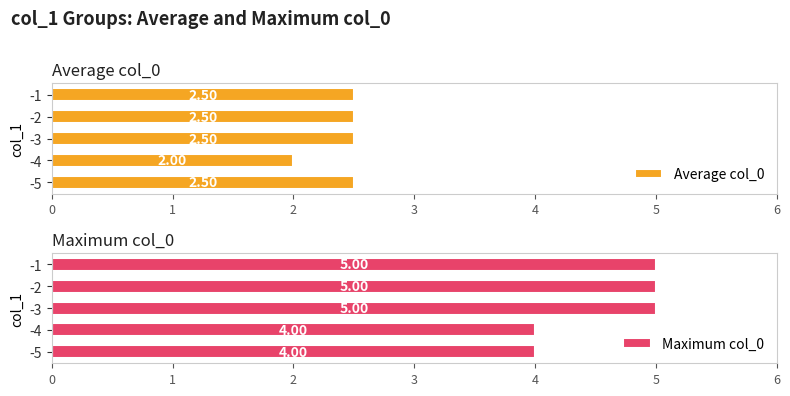

Which series has the largest total across all categories?

Maximum col_0